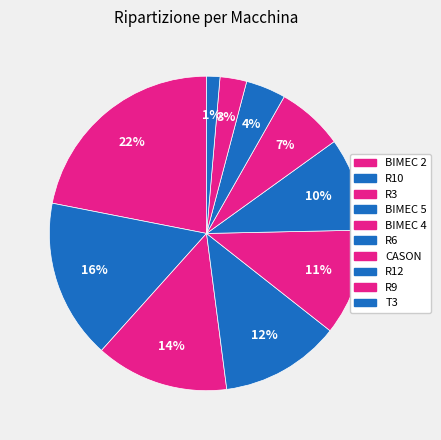

Is there any slice that represents more than half of the pie?

No